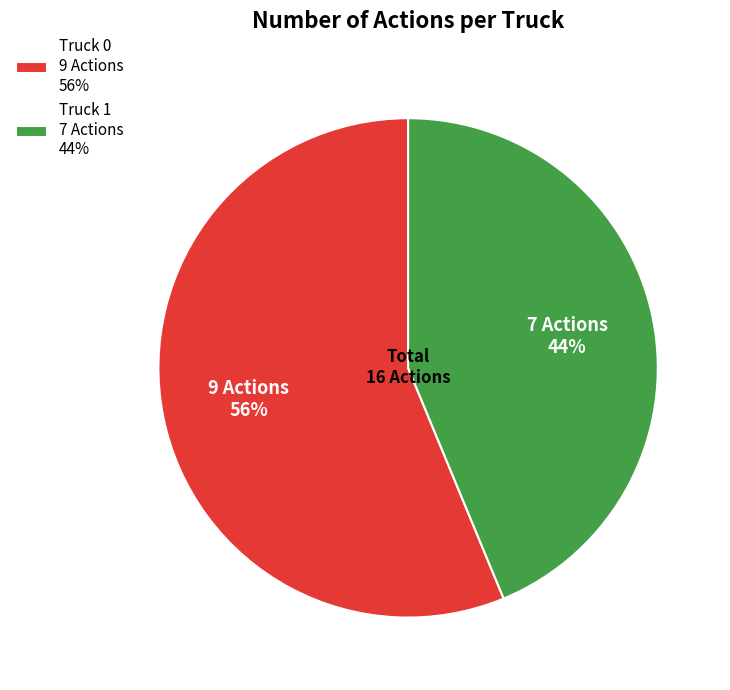

What is the majority slice?

Truck 0